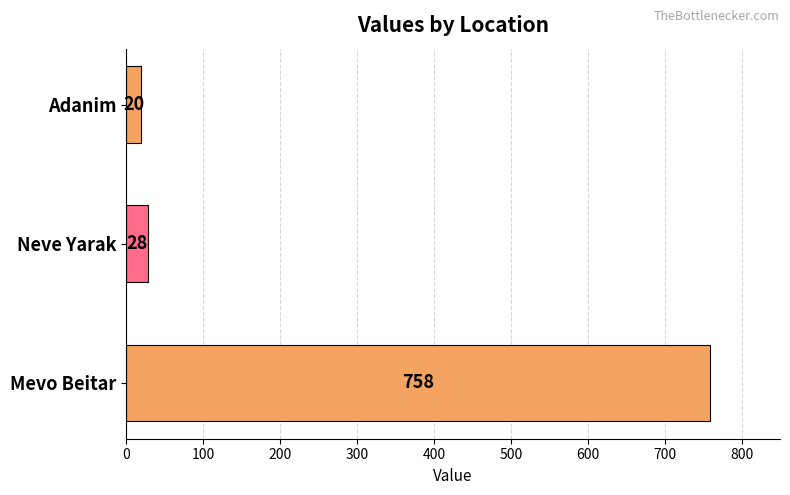

List the labels in order of value, largest first.

Mevo Beitar, Neve Yarak, Adanim